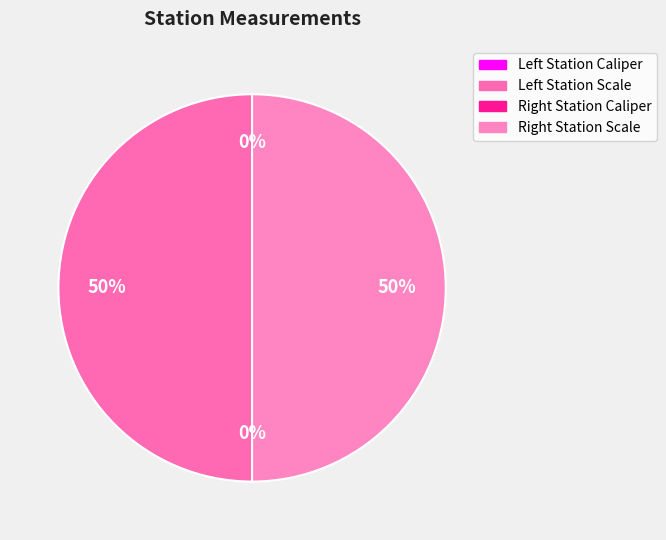

Which category has the smallest portion of the pie?

Left Station Caliper